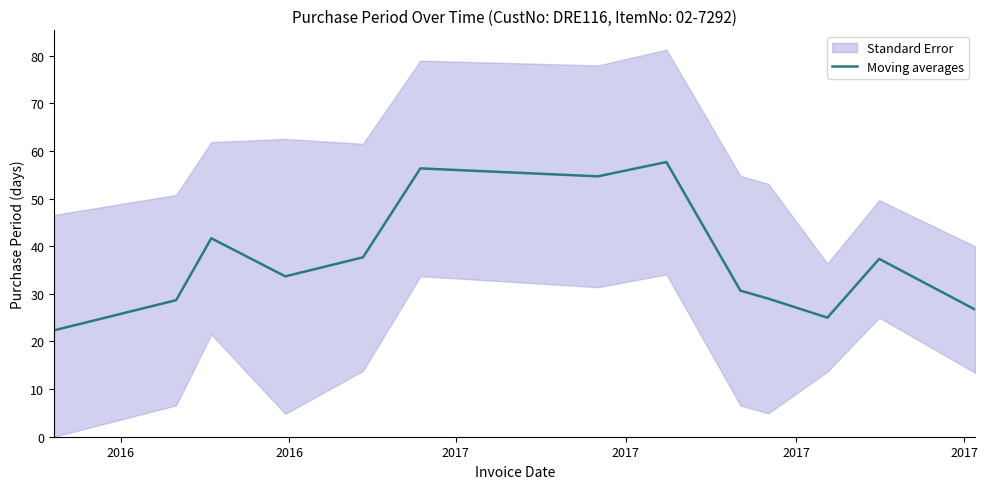

What is the maximum value for Moving averages?

57.7